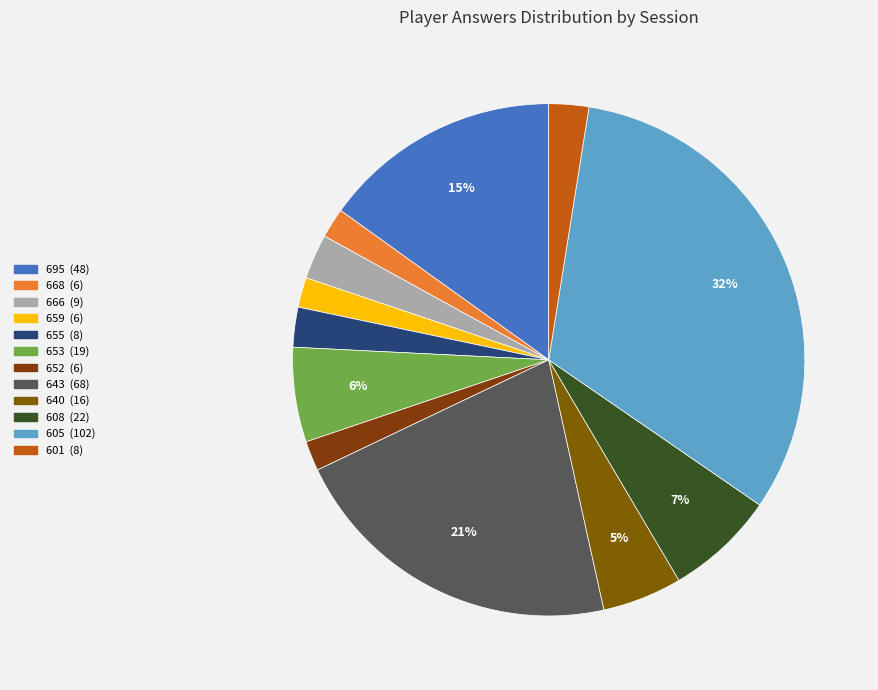

How much of the chart is everything except 601?

97.5%